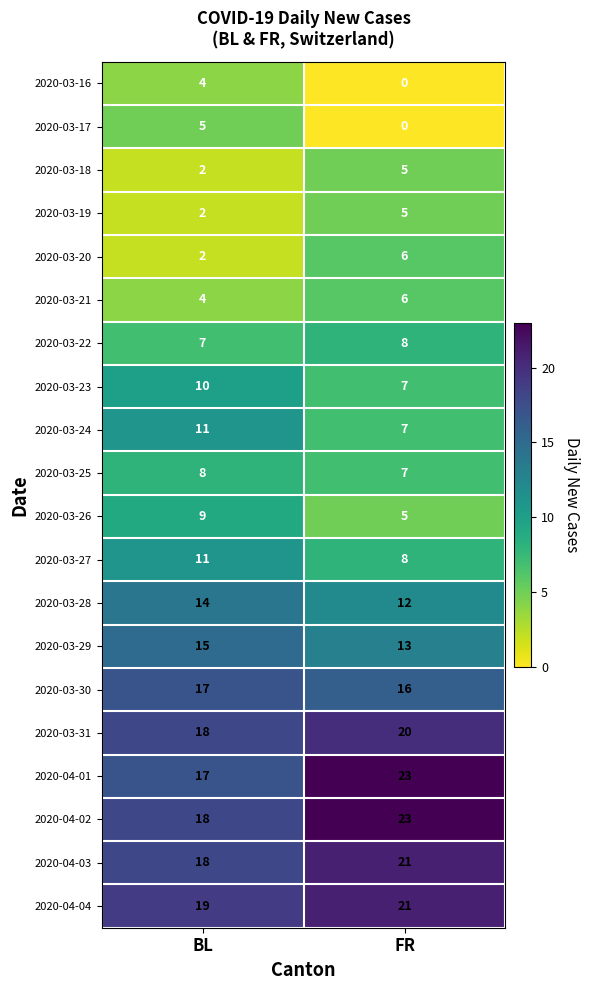

Rank the categories by 2020-04-01 value from lowest to highest.

BL, FR